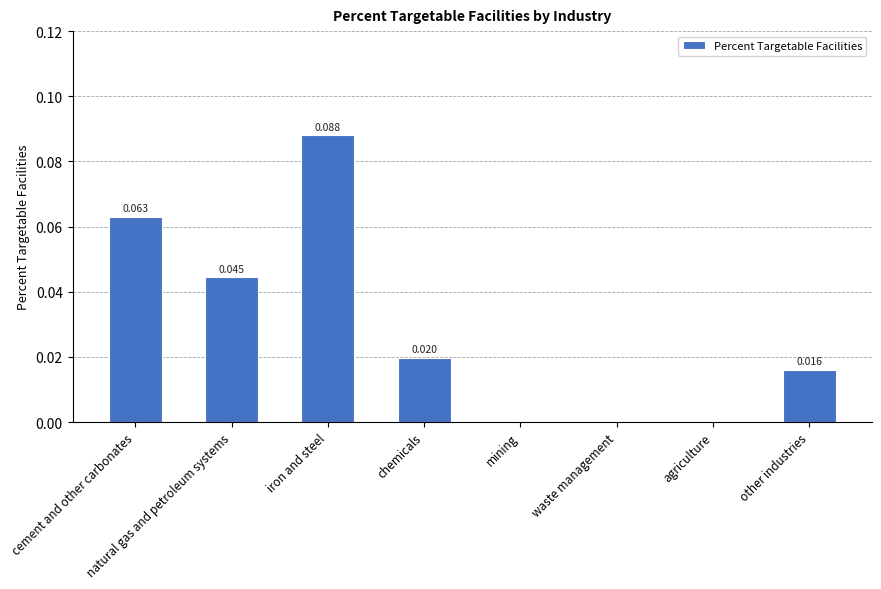

Between cement and other carbonates and waste management, which is larger?

cement and other carbonates